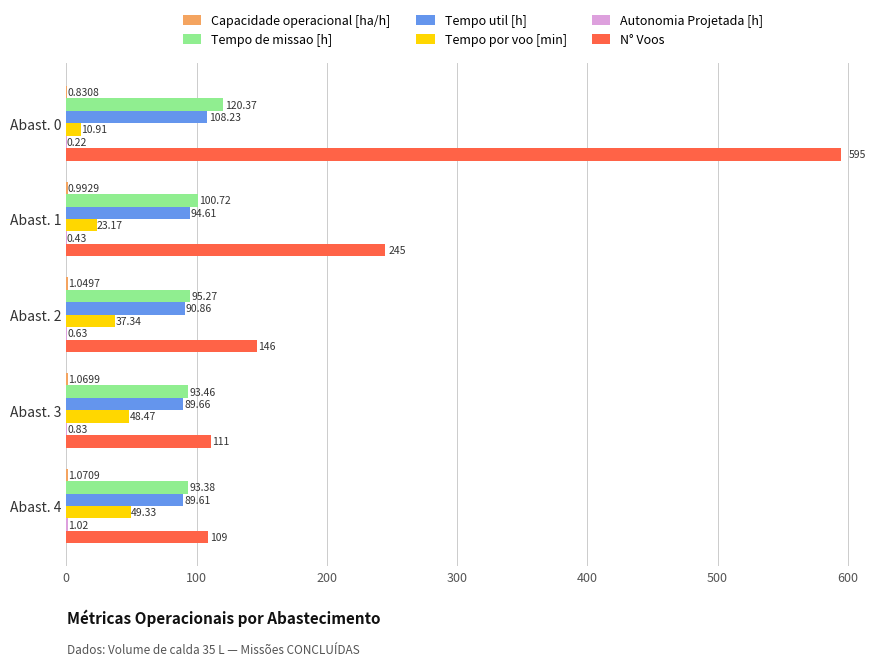

Which series changed the most between Abast. 0 and Abast. 1?

N° Voos